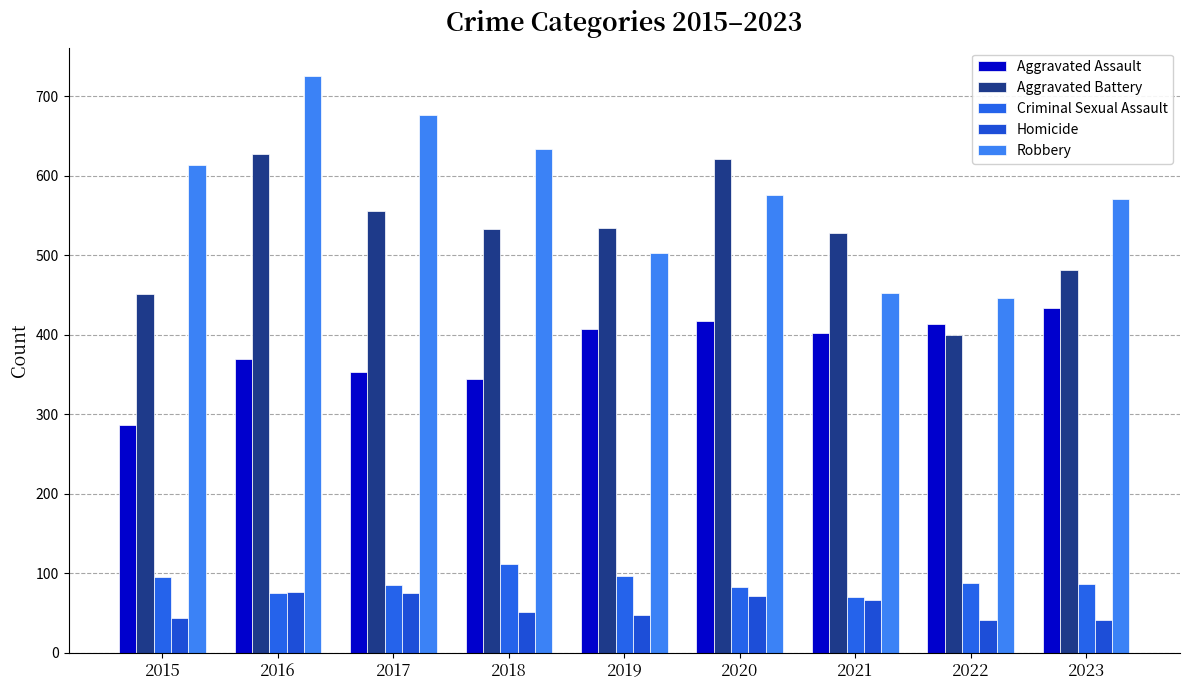

At 2015, list the series in order from largest to smallest.

Robbery, Aggravated Battery, Aggravated Assault, Criminal Sexual Assault, Homicide